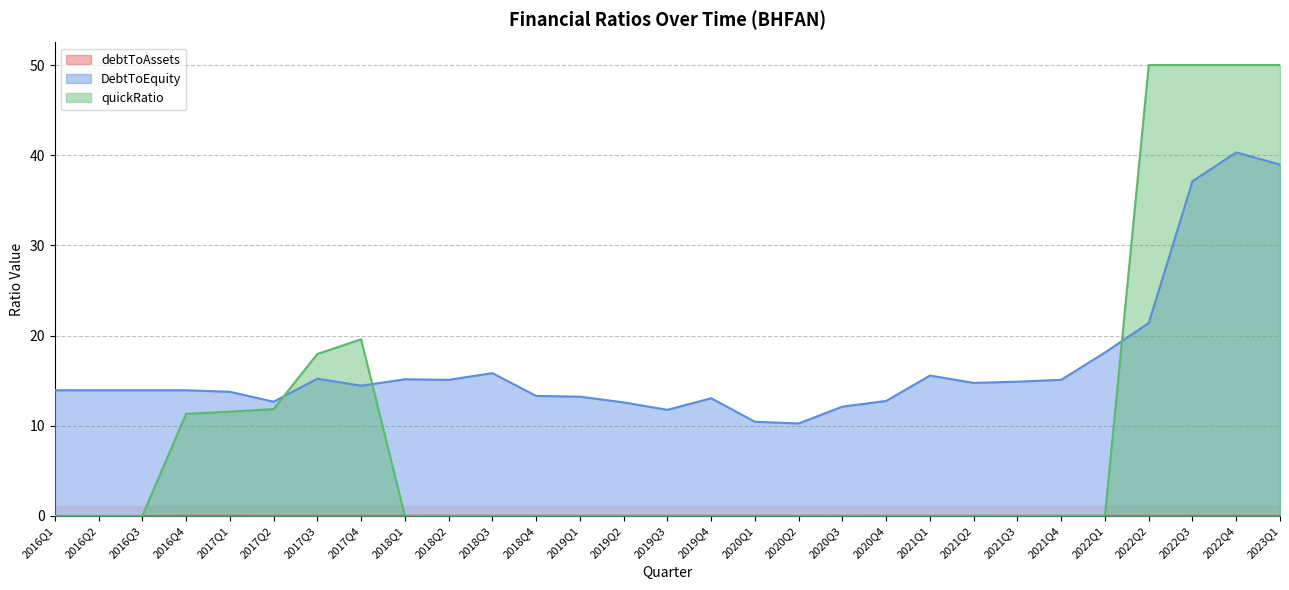

Is it true that DebtToEquity equals 25.9 at 2021Q4?

False